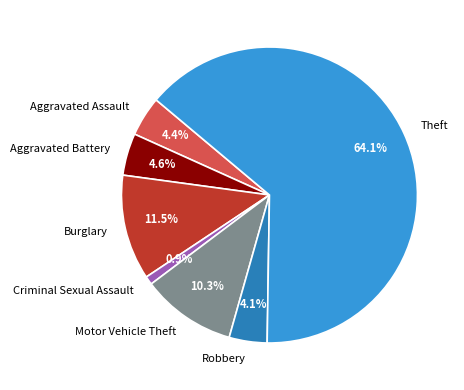

To the nearest percent, what portion does Aggravated Assault represent?

4%